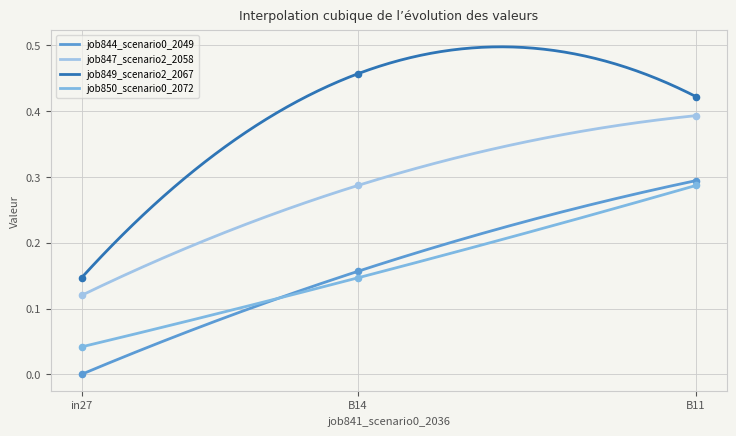

Which series has the largest Y range (max minus min)?

job849_scenario2_2067